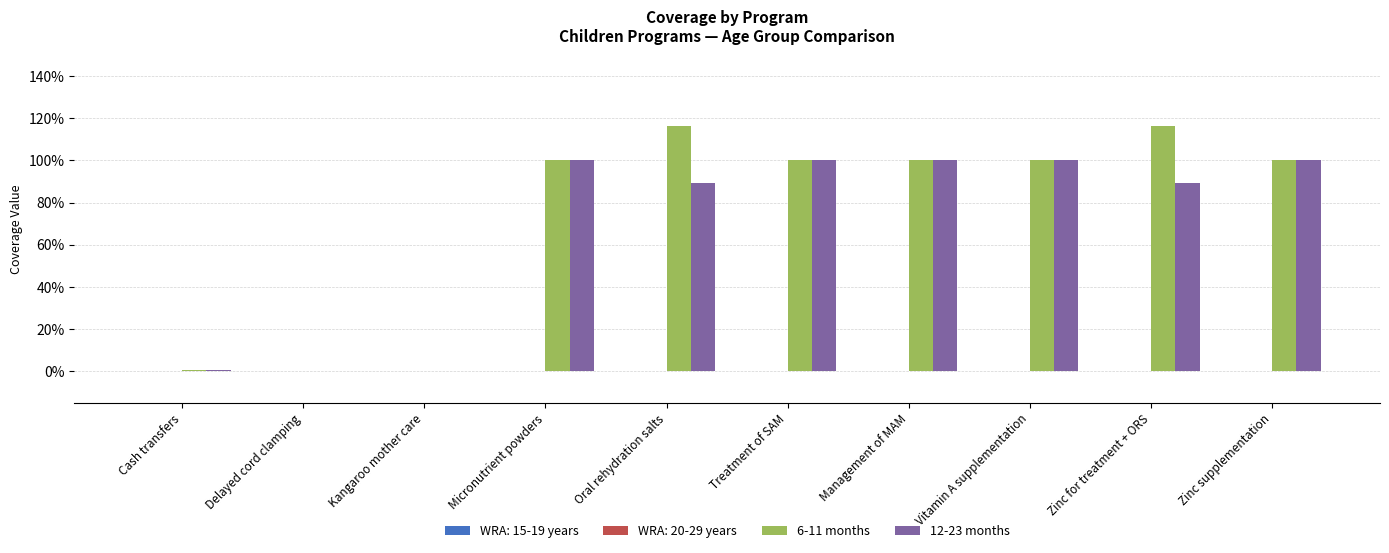

True or false: 12-23 months has a value of 0.0 at Kangaroo mother care.

True